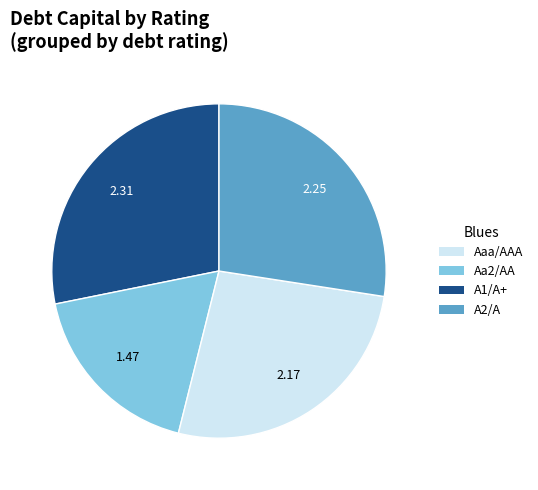

Is there a majority slice in this chart?

No